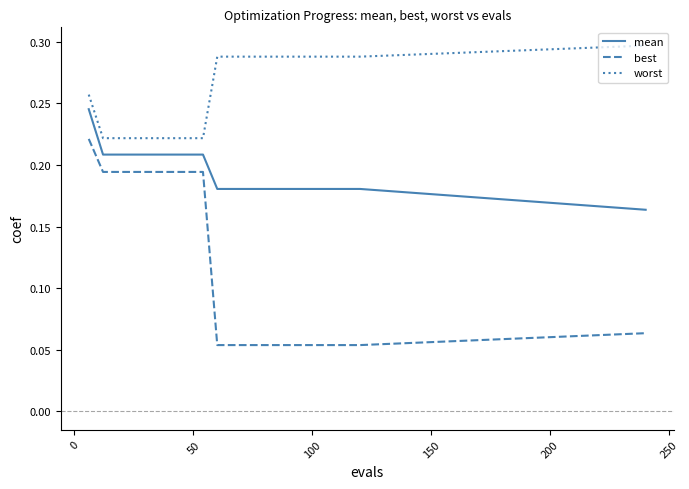

Rank the series by their maximum value, from highest to lowest.

worst, mean, best